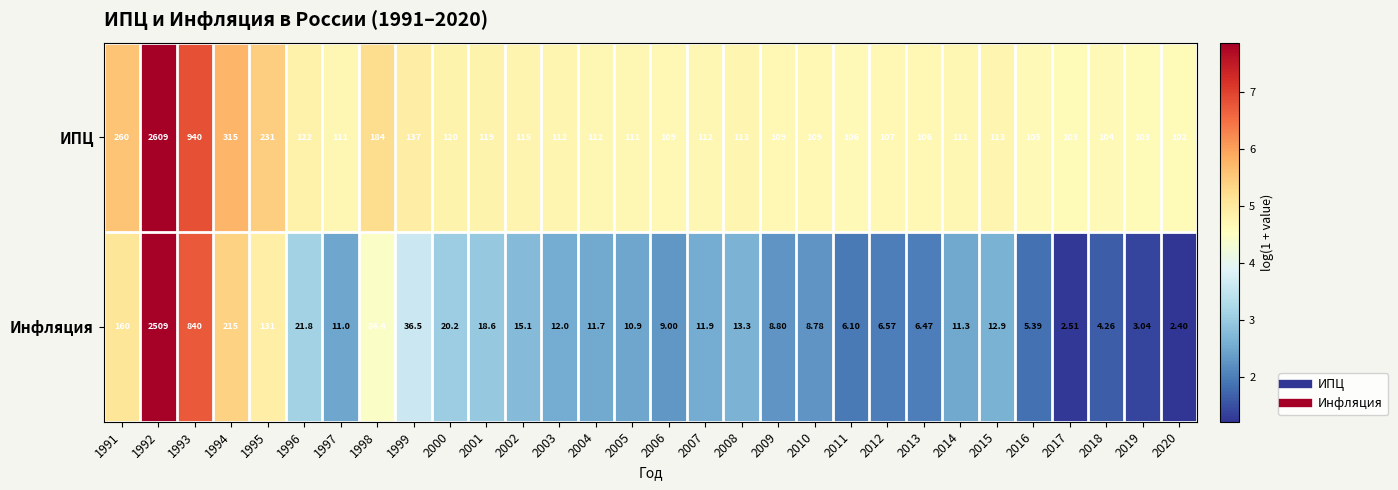

Rank the series by their average value, from highest to lowest.

ИПЦ, Инфляция